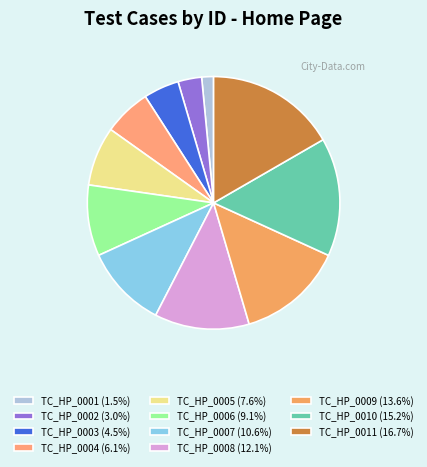

Approximately how many times larger is the value at TC_HP_0005 compared to TC_HP_0007?

0.7